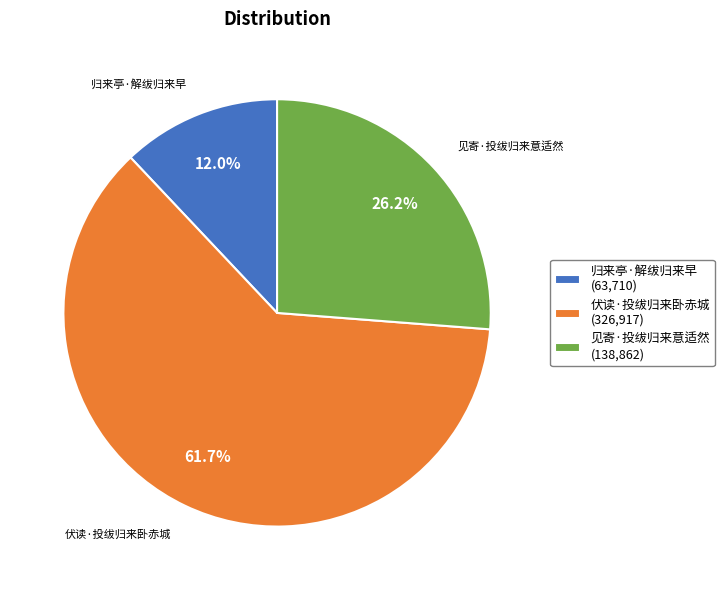

How many segments does this pie chart have?

3